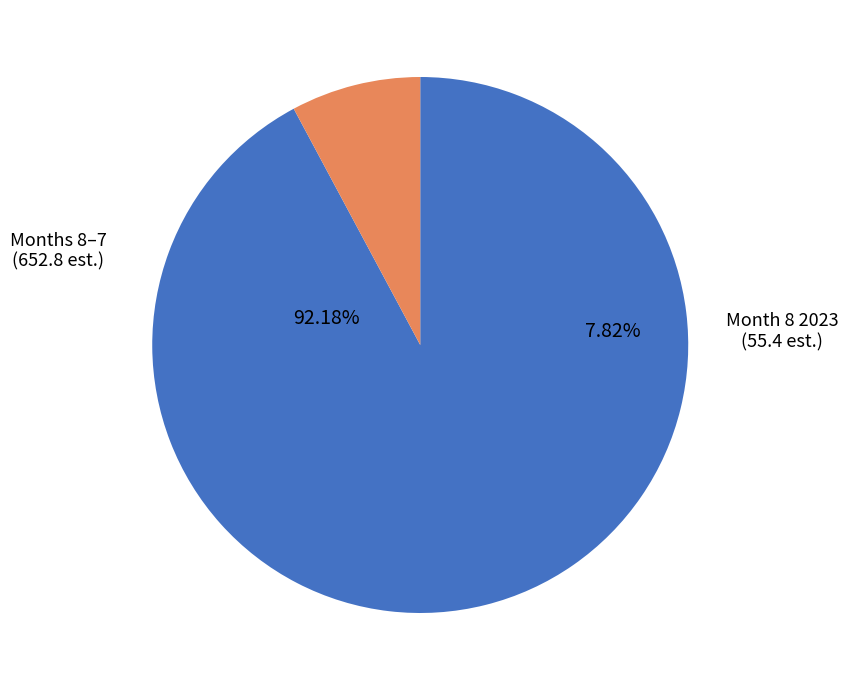

What portion of the pie excludes 6?

92.2%